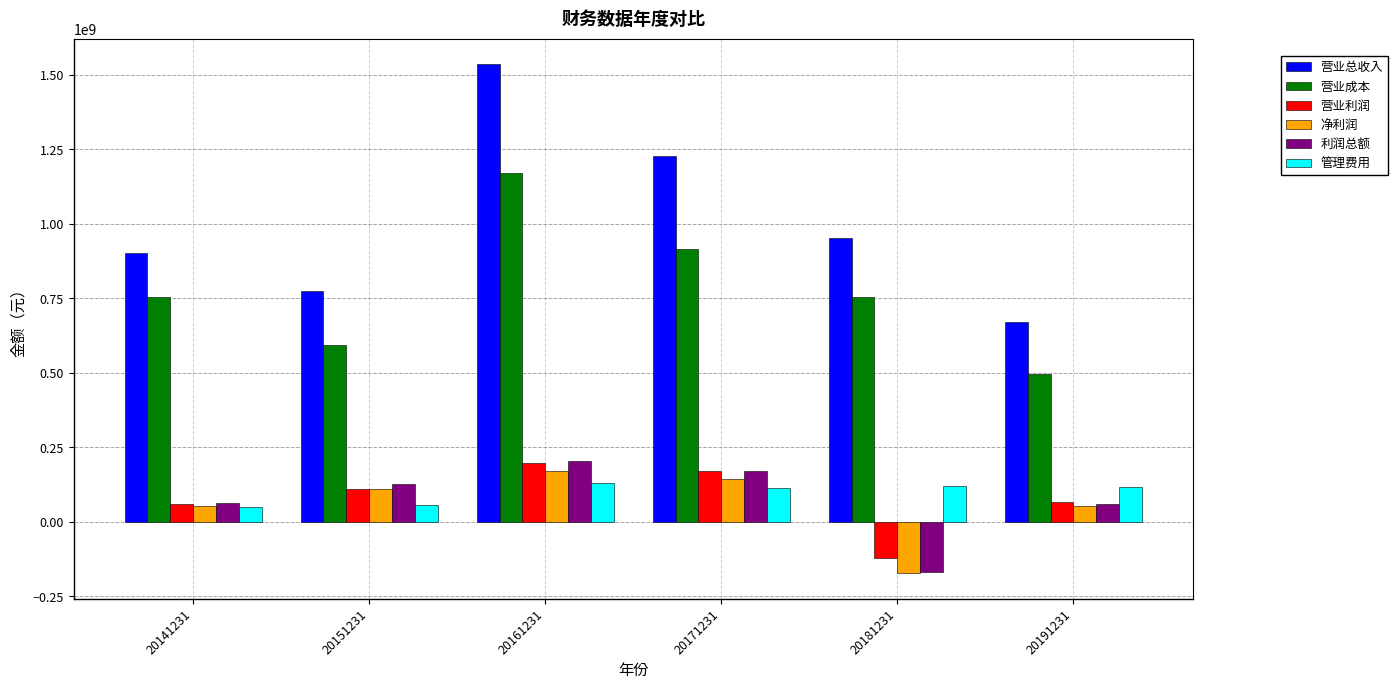

What is the total value across all series at 20151231?

1772851375.8